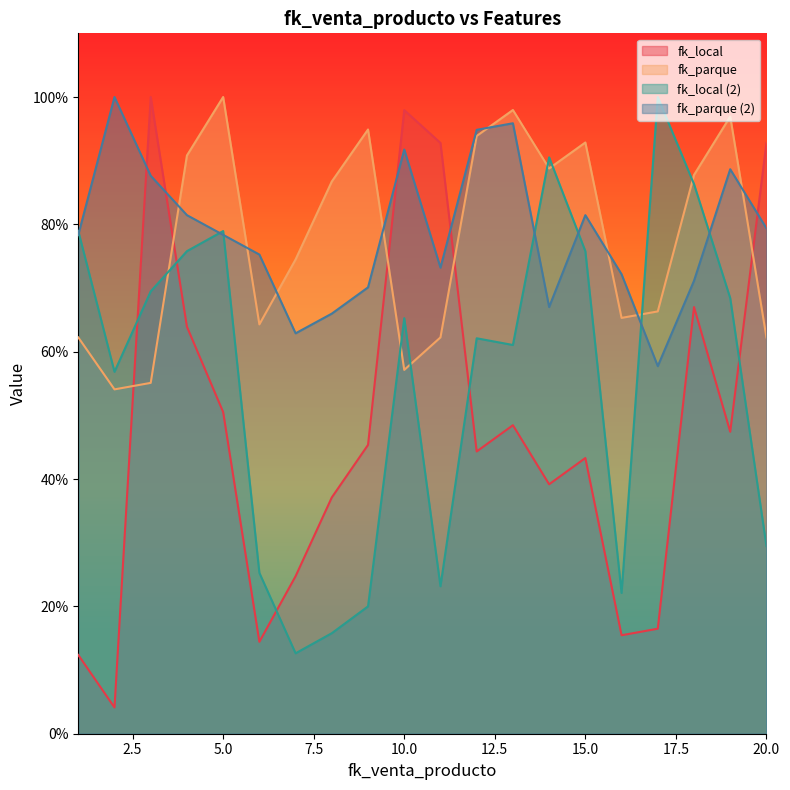

List the series in order of their peak value, lowest first.

fk_local, fk_parque, fk_local_2, fk_parque_2